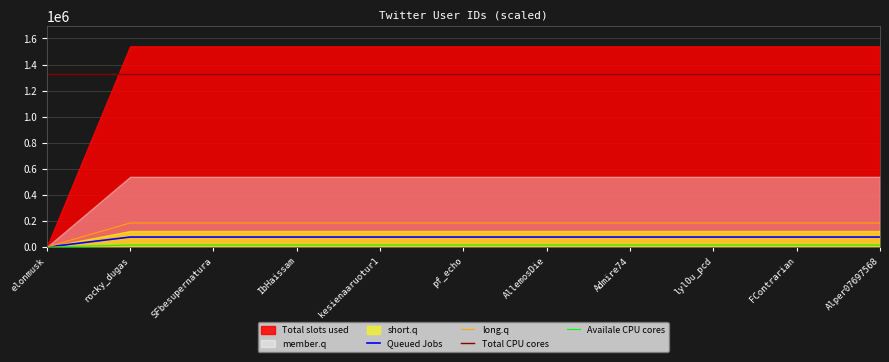

What is the highest value of the Queued Jobs series?

76984.8